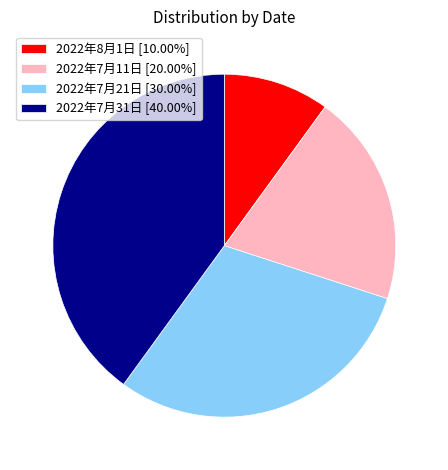

Which slice is the smallest?

2022年8月1日